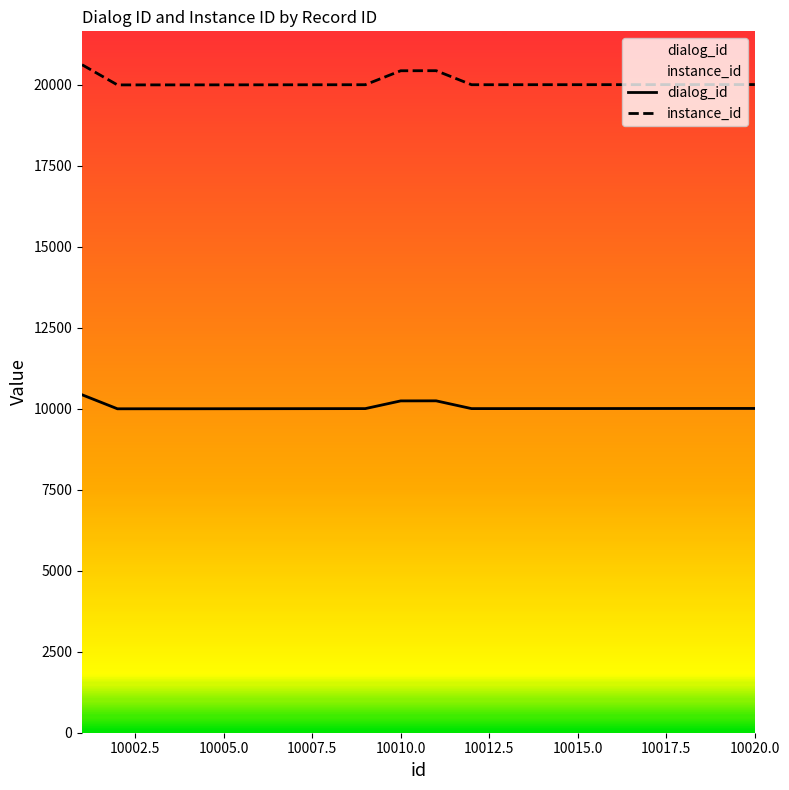

List the series in order of their overall mean, highest first.

instance_id, dialog_id